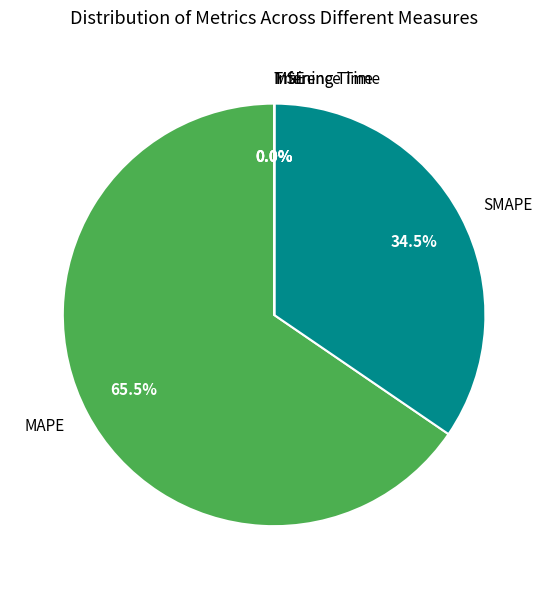

True or false: SMAPE accounts for 49% of the total.

False